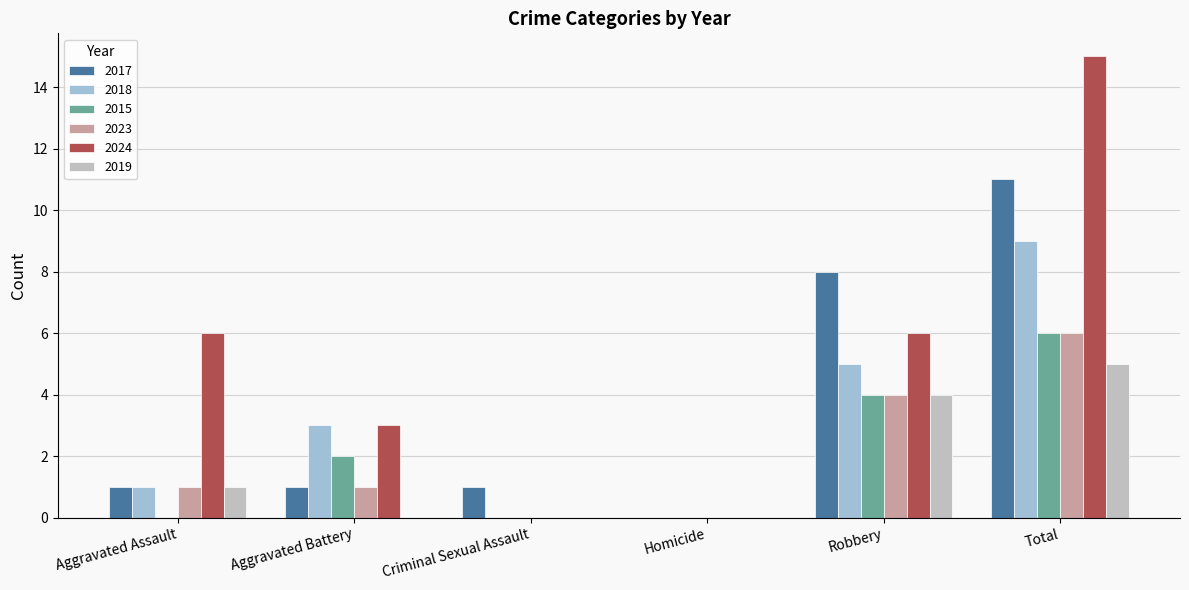

What is the highest value of the 2019 series?

5